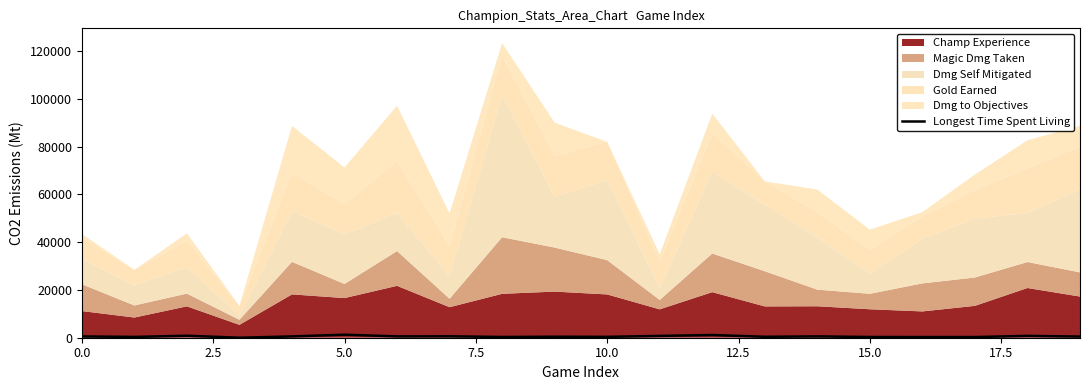

Count the number of categories in the chart.

20